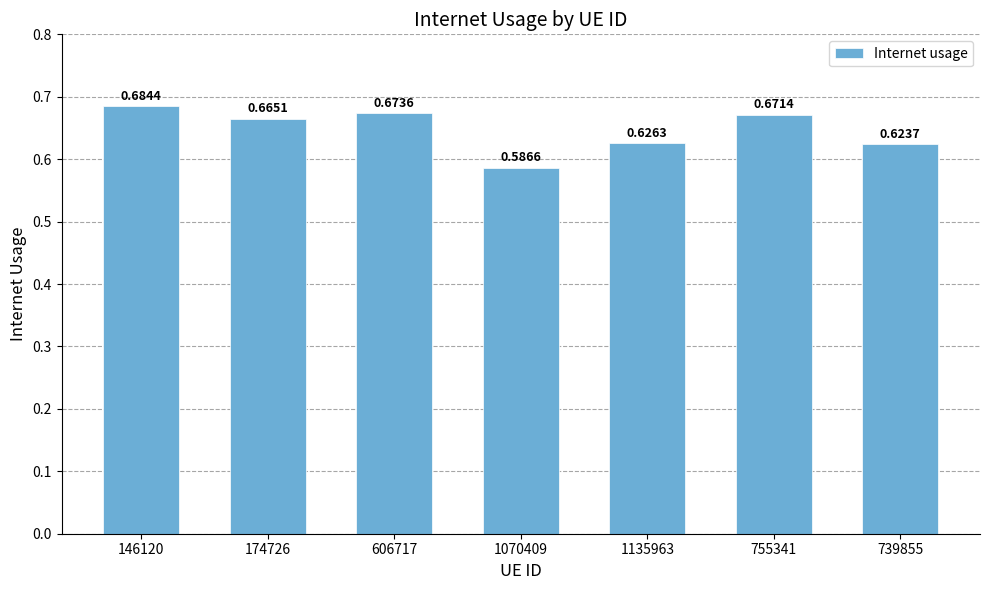

What is the sum of the values at 606717 and 755341?

1.3